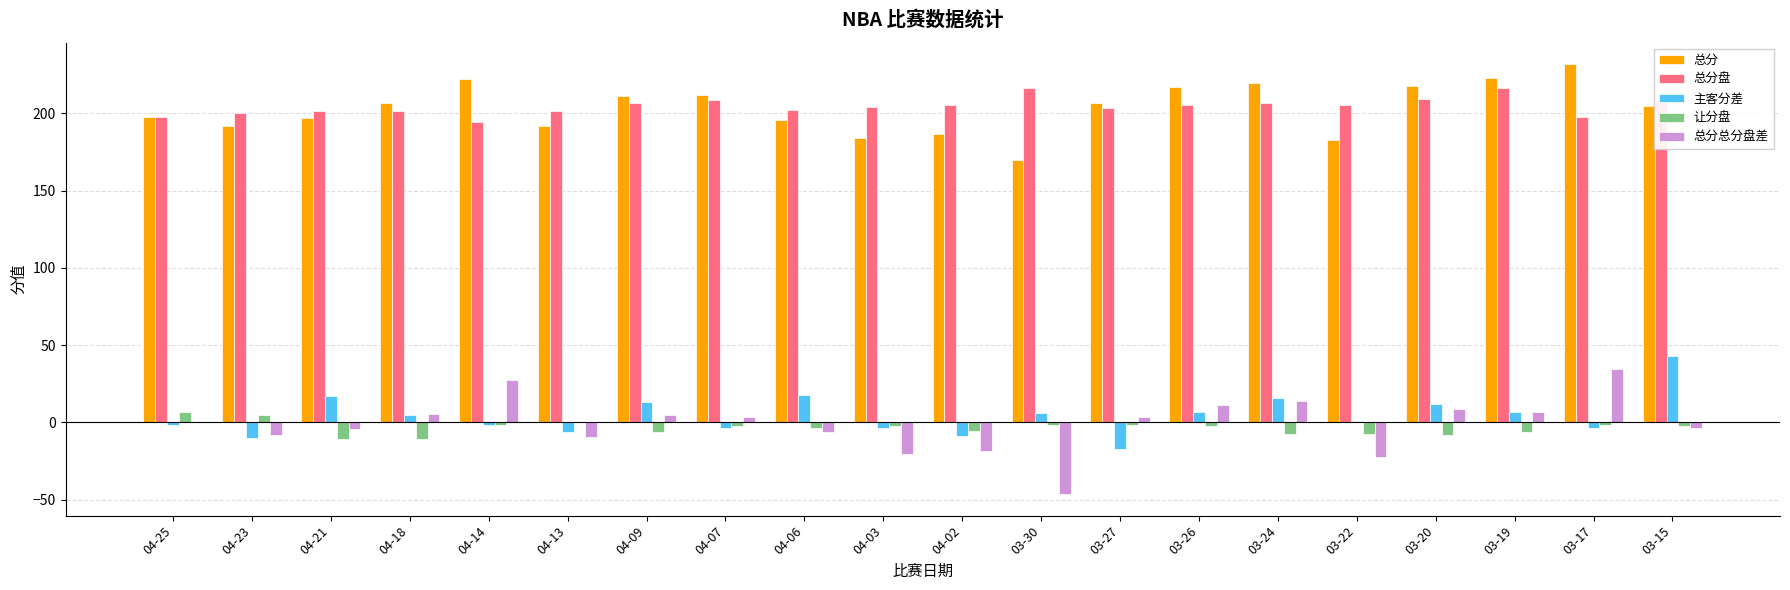

Which category has the highest value across all series?

03-17